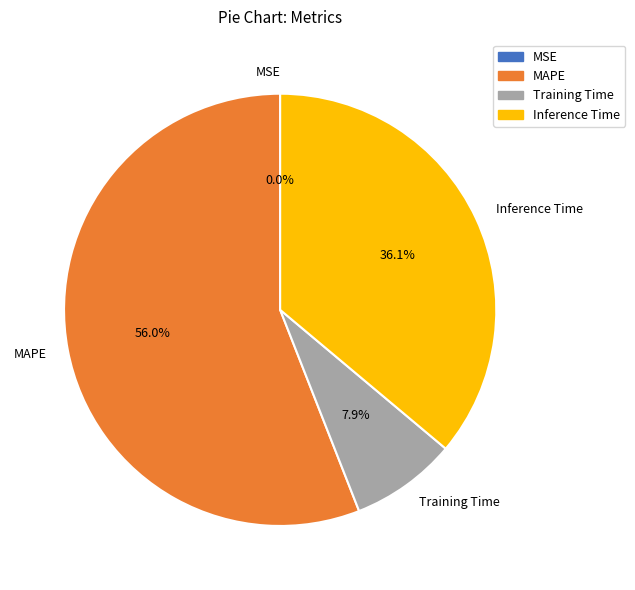

To the nearest percent, what is the difference between the largest and smallest slice percentages?

56%